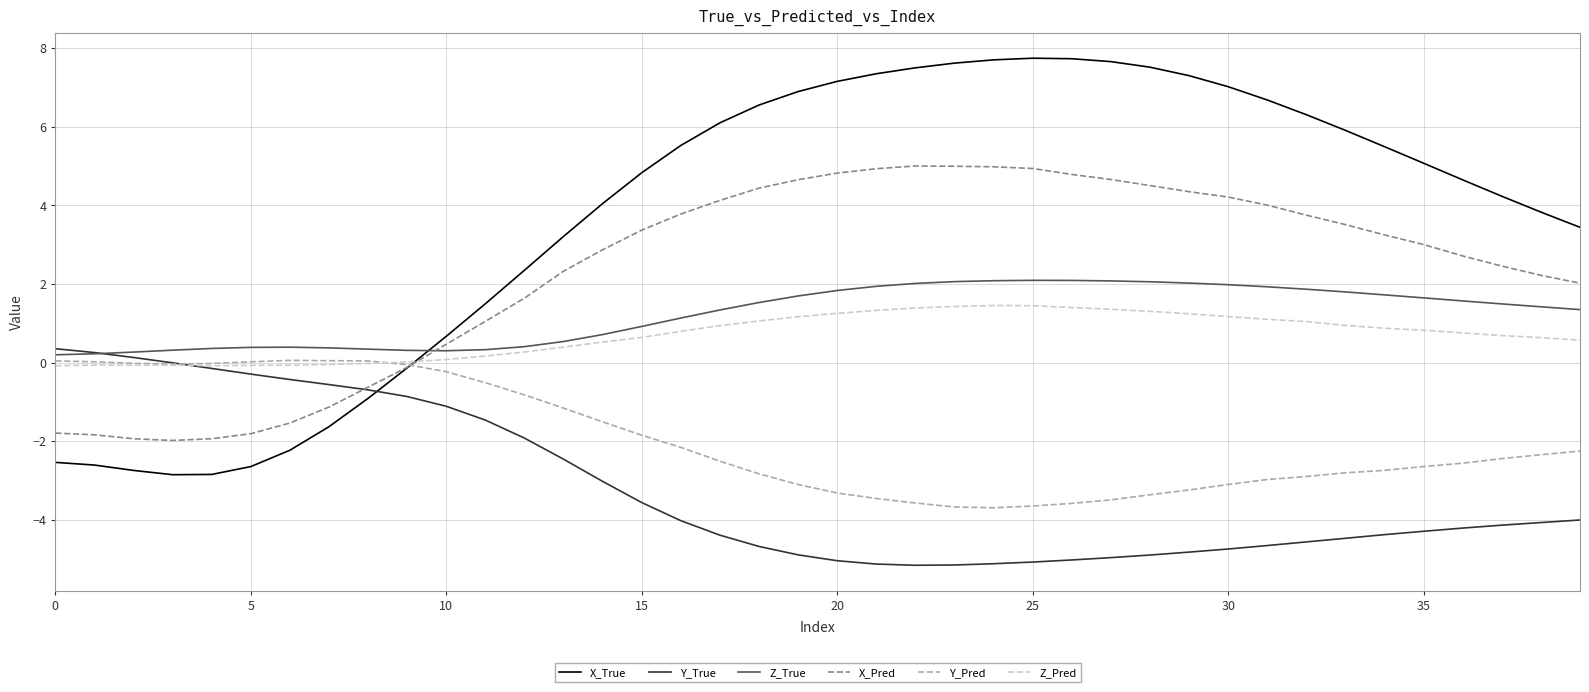

Which series has the widest spread of values?

X_True